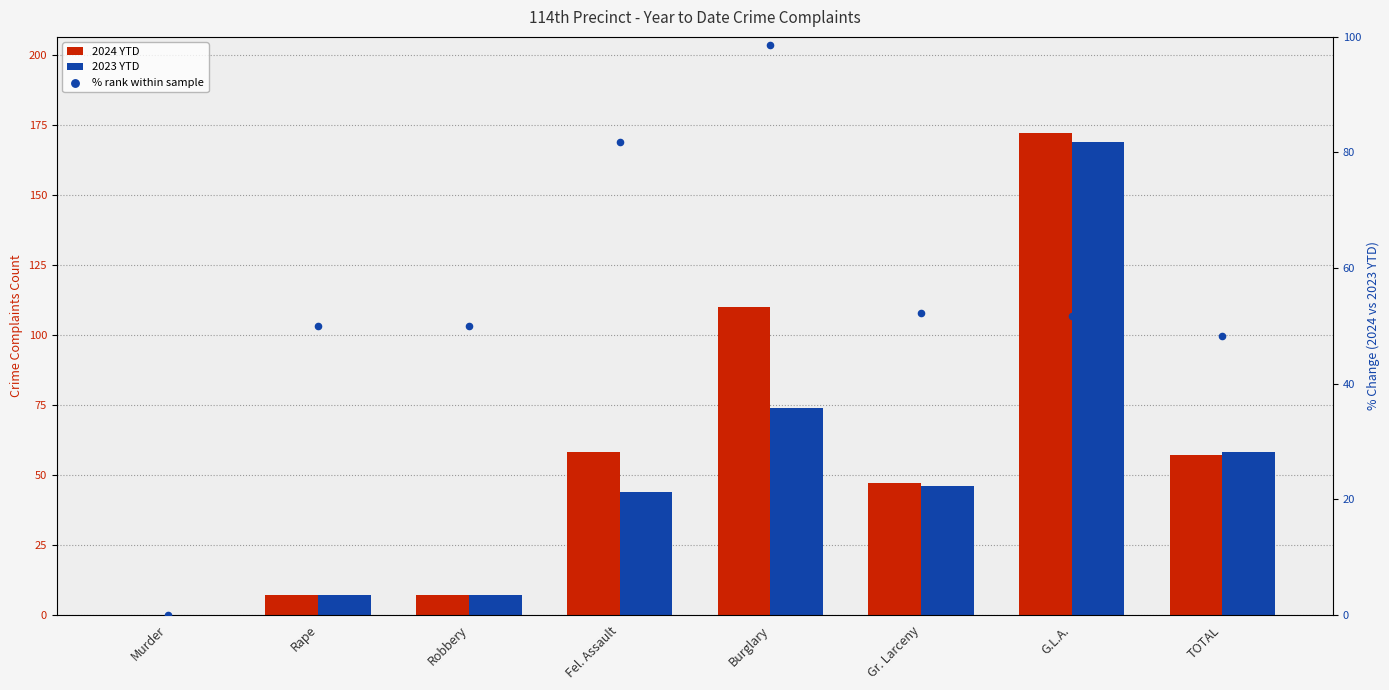

Which series has the largest Y range (max minus min)?

2024 YTD